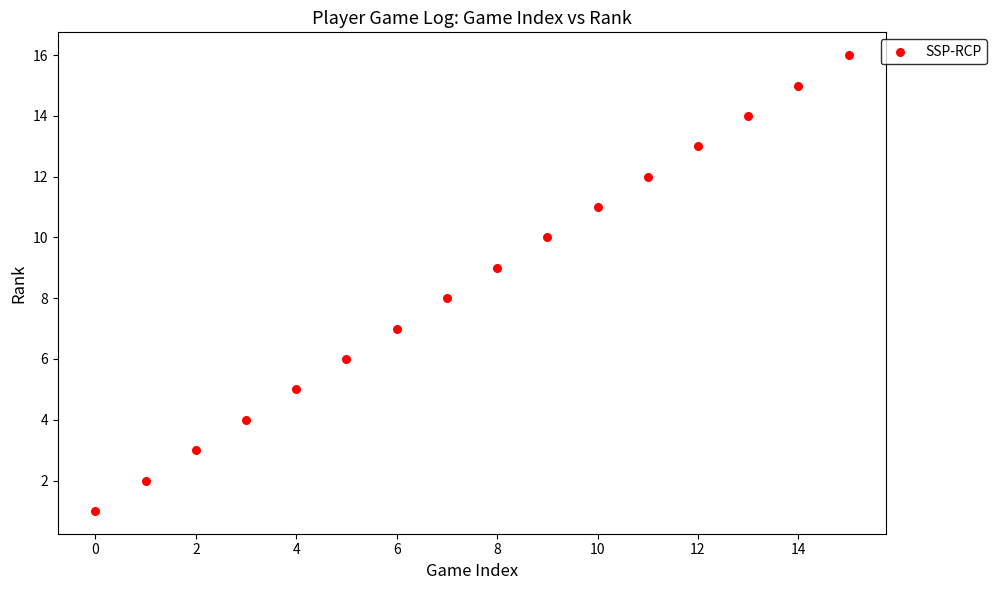

What is the range of Y values (max minus min)?

15